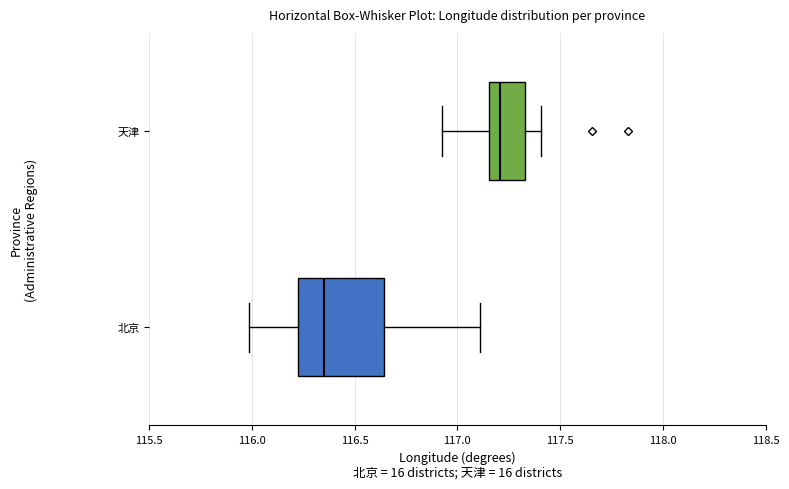

Which box's median line is the furthest to the left?

北京